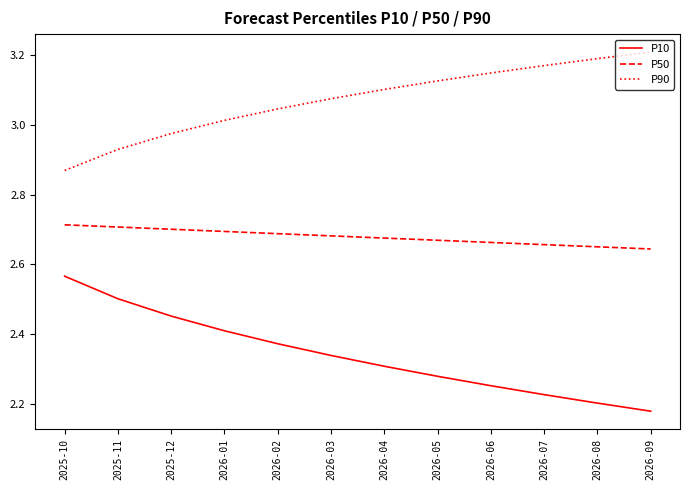

True or false: P90 has a value of 1.0 at 2026-03.

False